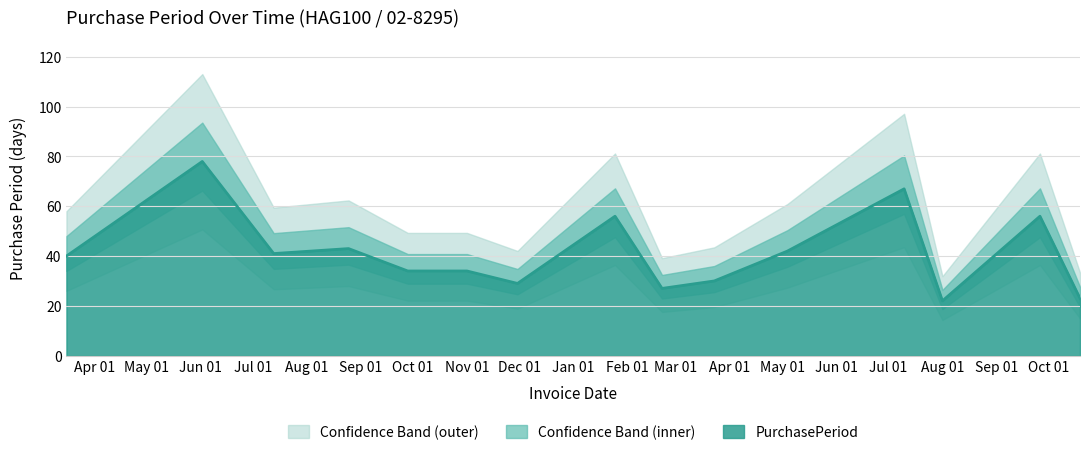

The value of PurchasePeriod at Nov 01 is 47. True or false?

False